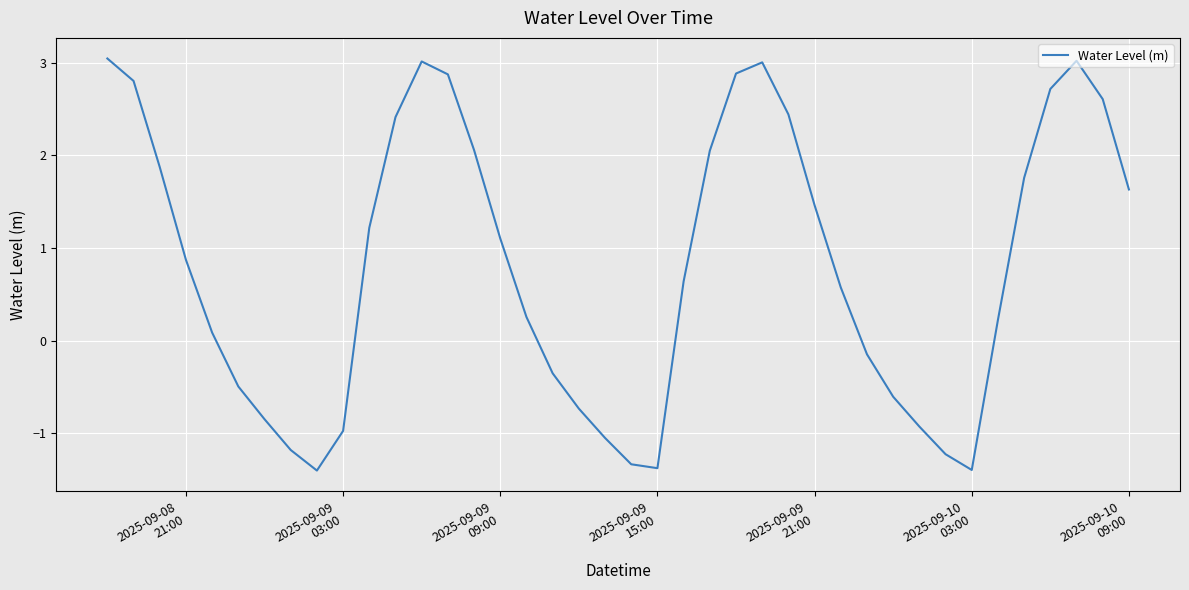

What is the difference between the maximum and minimum values?

4.4